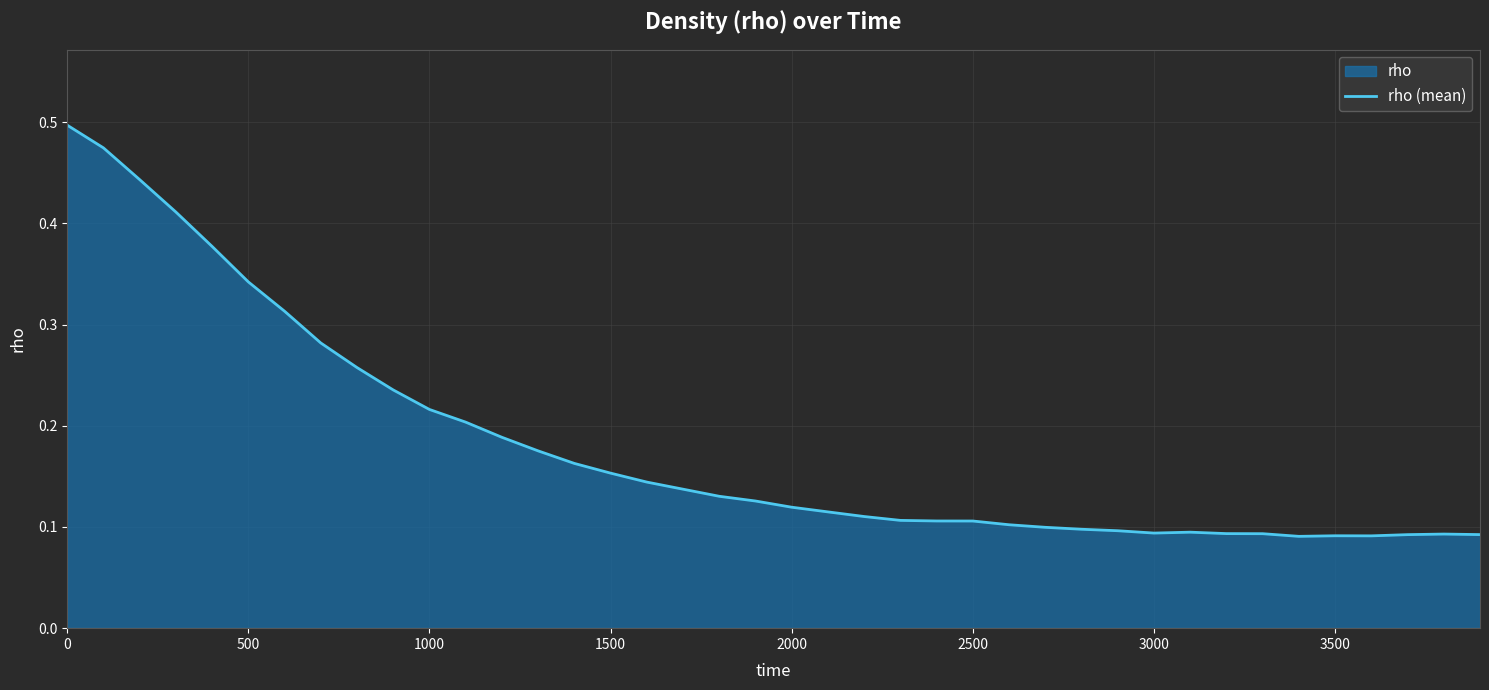

Is it true that the value at 500 is 0.5?

False